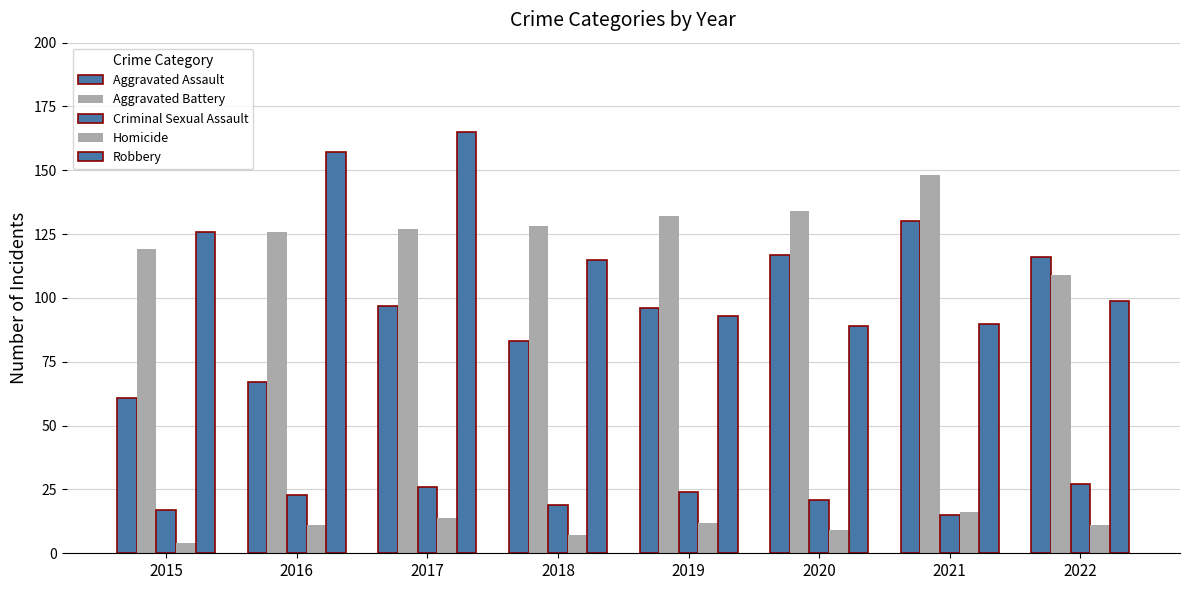

At which label does Robbery first exceed 115?

2015